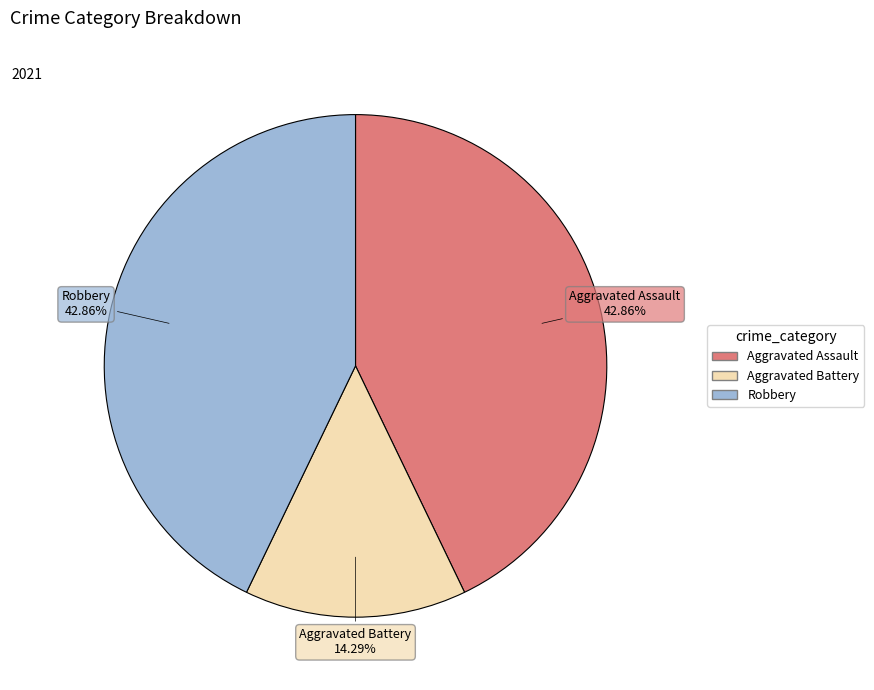

Is there any slice that represents more than half of the pie?

No